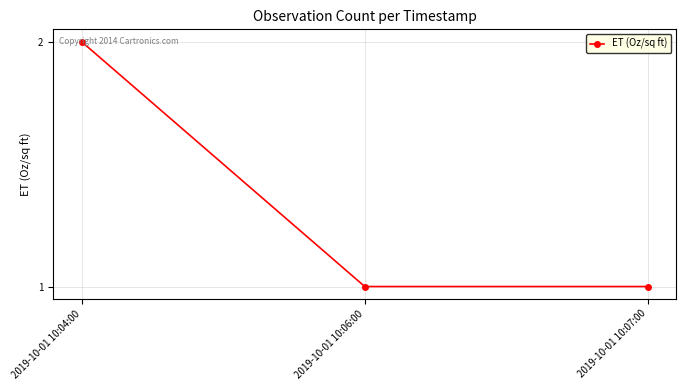

What is the ratio of the value at 2019-10-01 10:07:00 to the value at 2019-10-01 10:04:00?

0.5